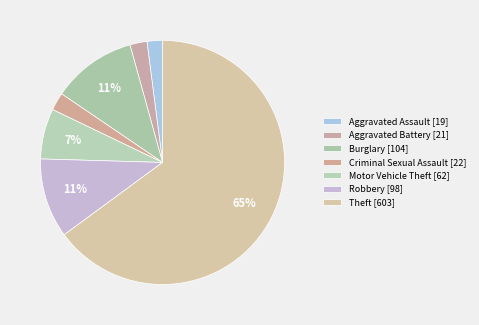

Approximately how many times larger is the value at Robbery compared to Theft?

0.2